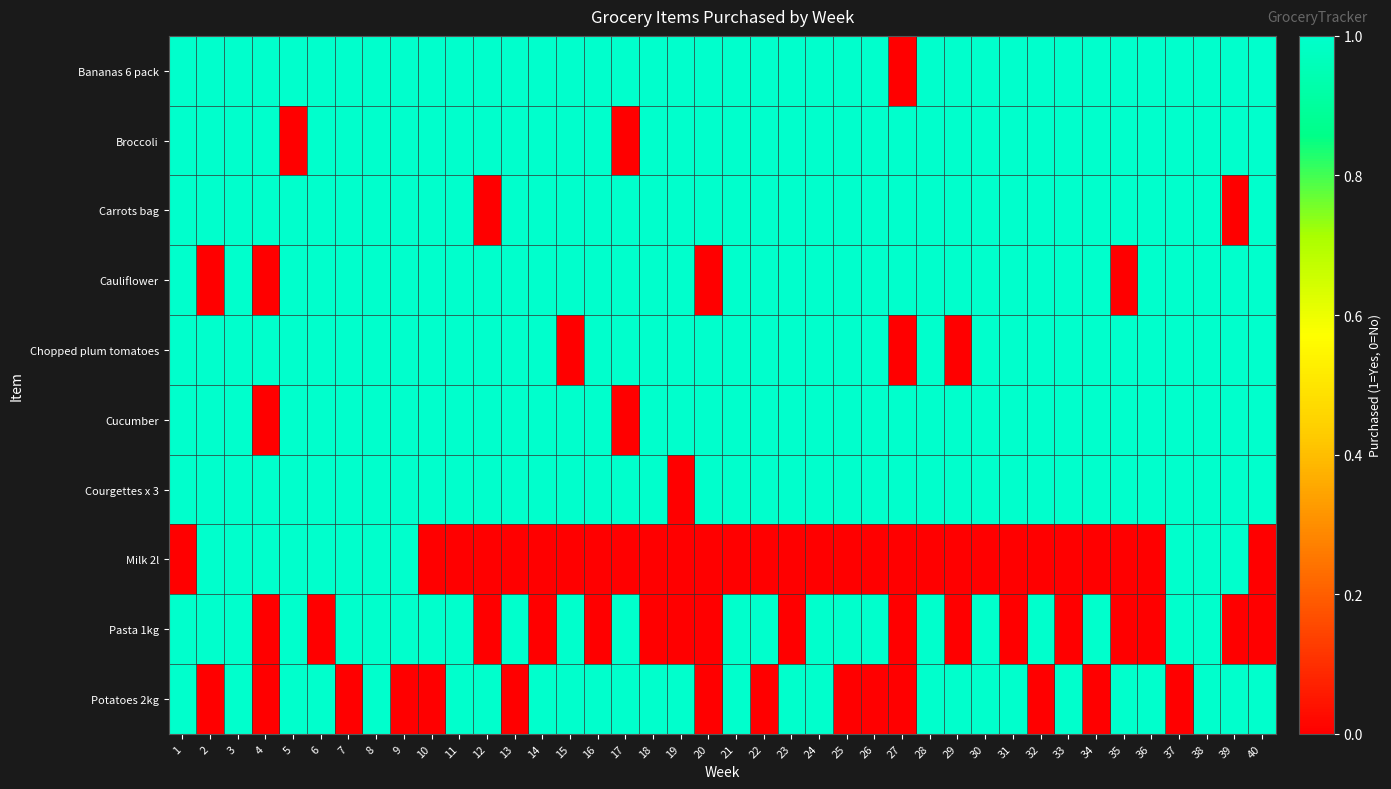

At how many categories does at least one series exceed 0?

40